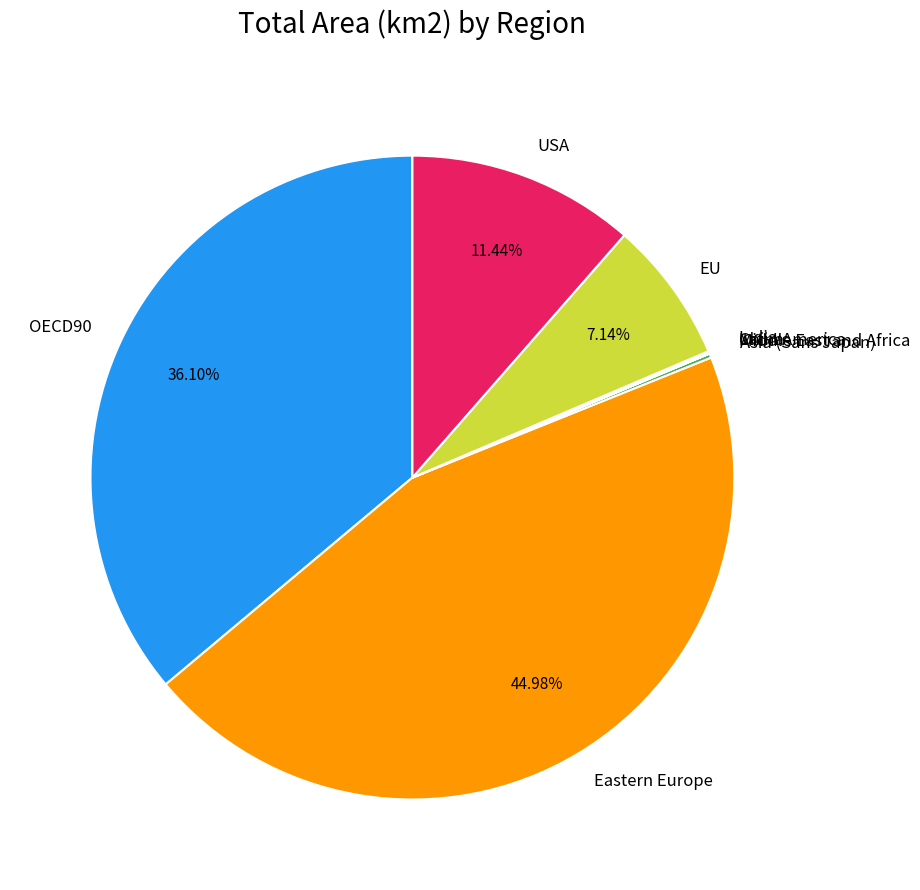

Do Eastern Europe and USA together represent more than half of the pie?

Yes